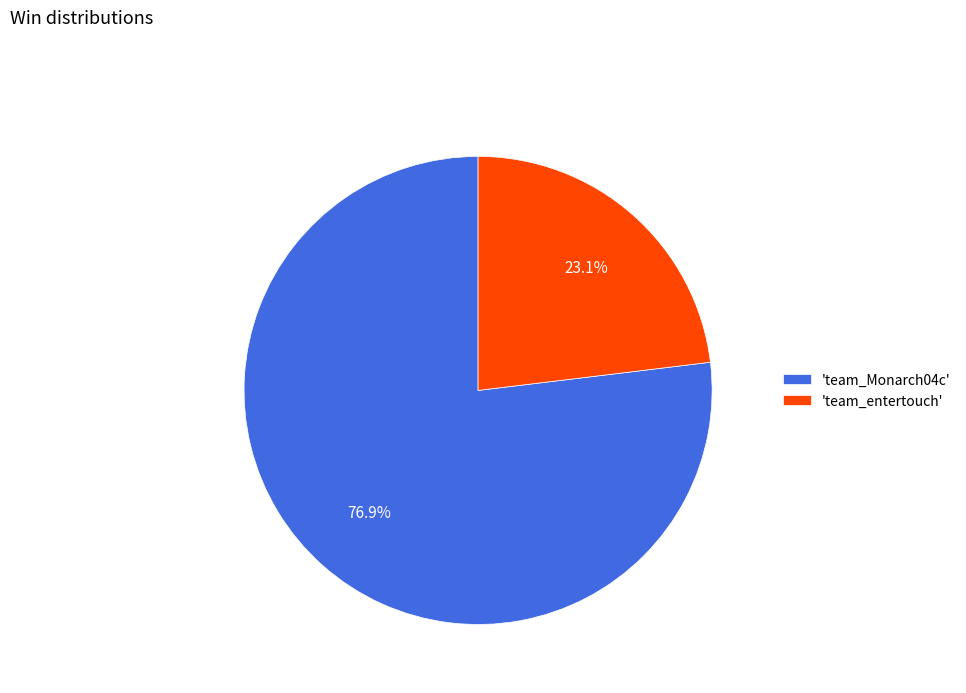

Which has a higher value, 'team_entertouch' or 'team_Monarch04c'?

'team_Monarch04c'